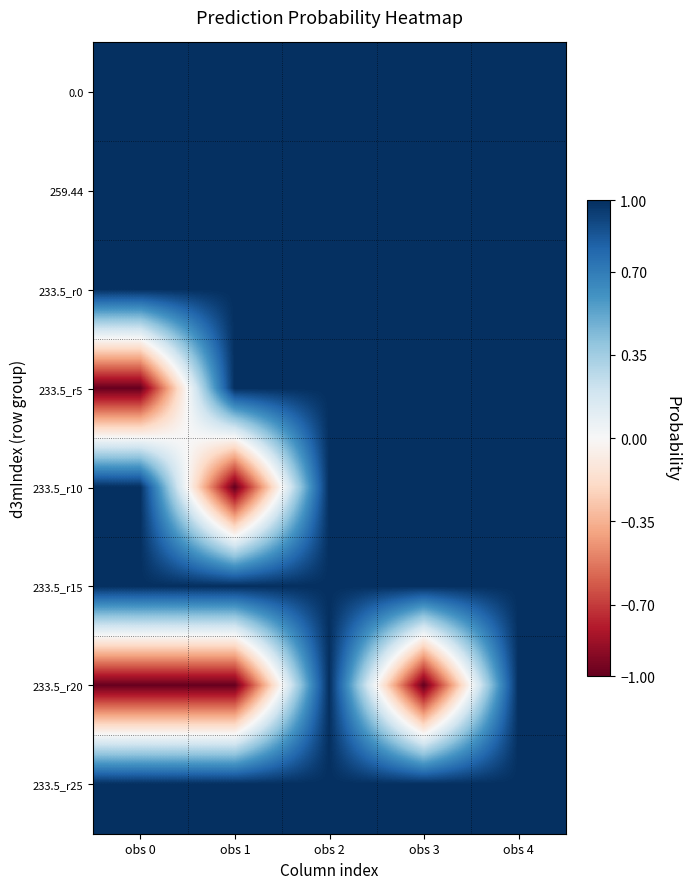

Reading left to right, extract all data points from this chart.

0.0: obs 0=1	obs 1=1	obs 2=1	obs 3=1	obs 4=1
259.44: obs 0=1	obs 1=1	obs 2=1	obs 3=1	obs 4=1
233.5_r0: obs 0=1	obs 1=1	obs 2=1	obs 3=1	obs 4=1
233.5_r5: obs 0=-1	obs 1=1	obs 2=1	obs 3=1	obs 4=1
233.5_r10: obs 0=1	obs 1=-1	obs 2=1	obs 3=1	obs 4=1
233.5_r15: obs 0=1	obs 1=1	obs 2=1	obs 3=1	obs 4=1
233.5_r20: obs 0=-1	obs 1=-1	obs 2=1	obs 3=-1	obs 4=1
233.5_r25: obs 0=1	obs 1=1	obs 2=1	obs 3=1	obs 4=1